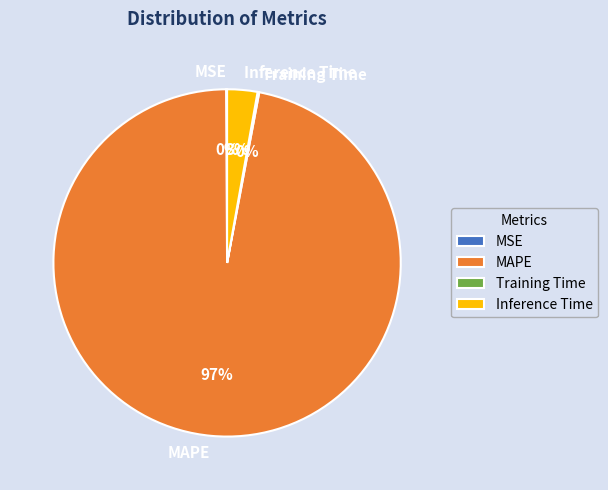

The Inference Time slice represents 3% of the pie. True or false?

True